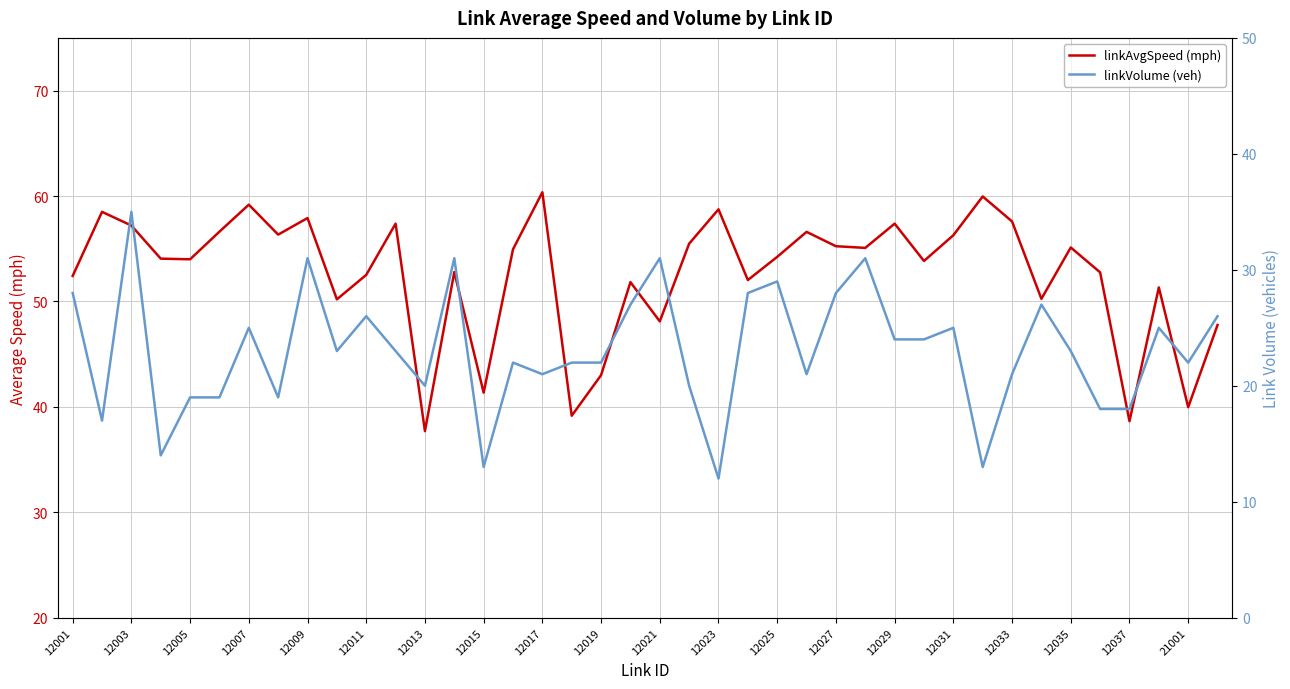

Is it true that linkVolume (veh) equals 31.0 at 27?

True